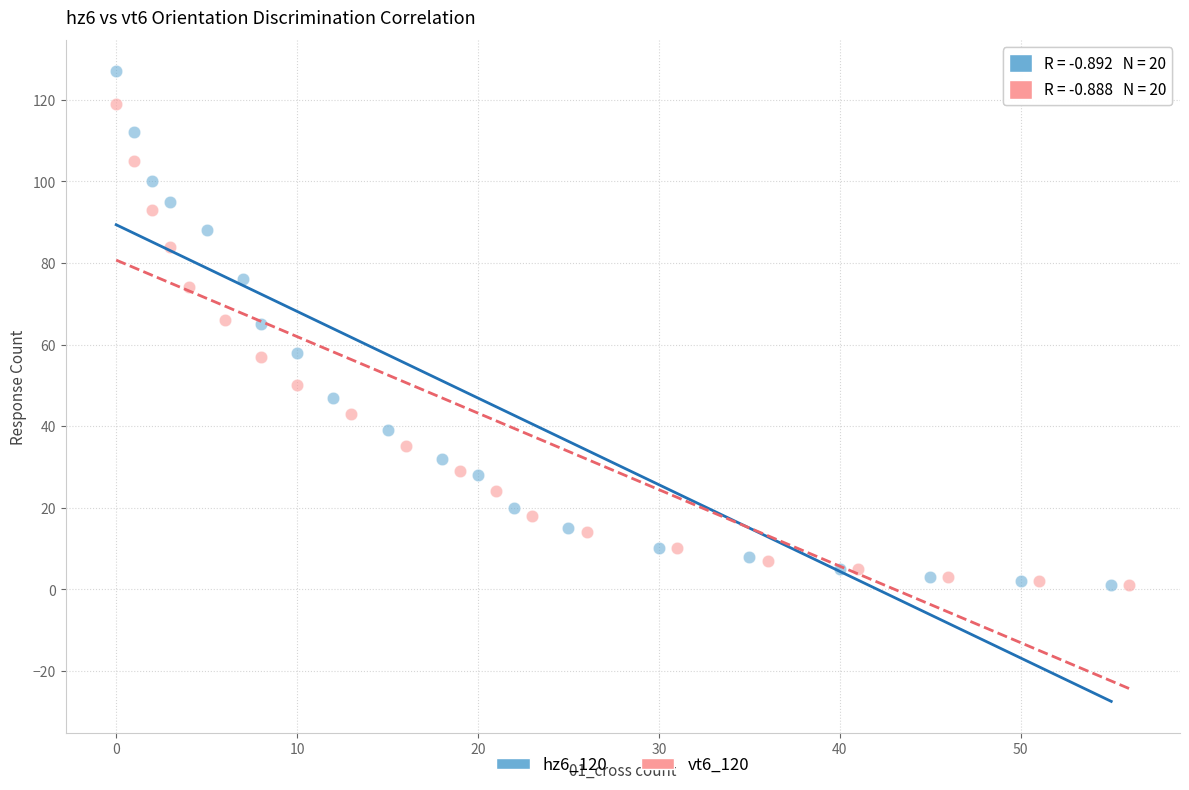

Which series has the widest spread of Y values?

hz6_120